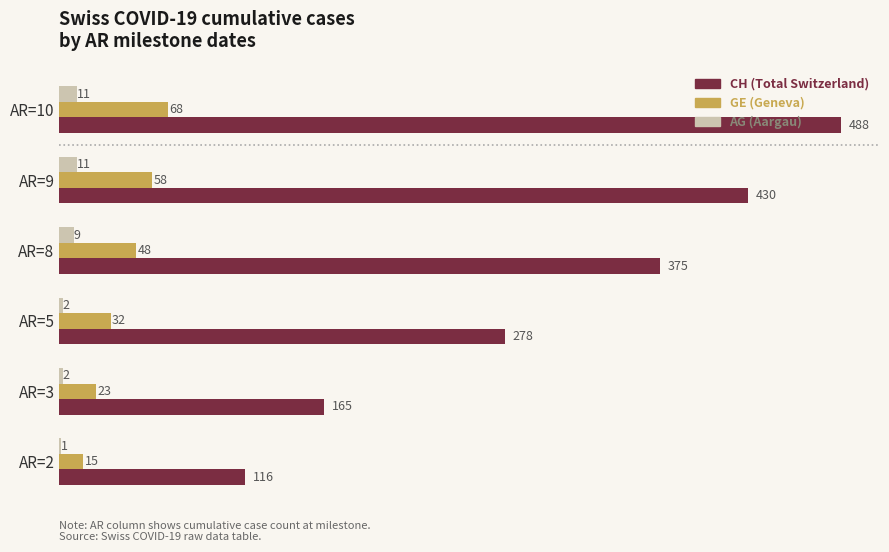

What is the sum of all CH (Total Switzerland) values?

1852